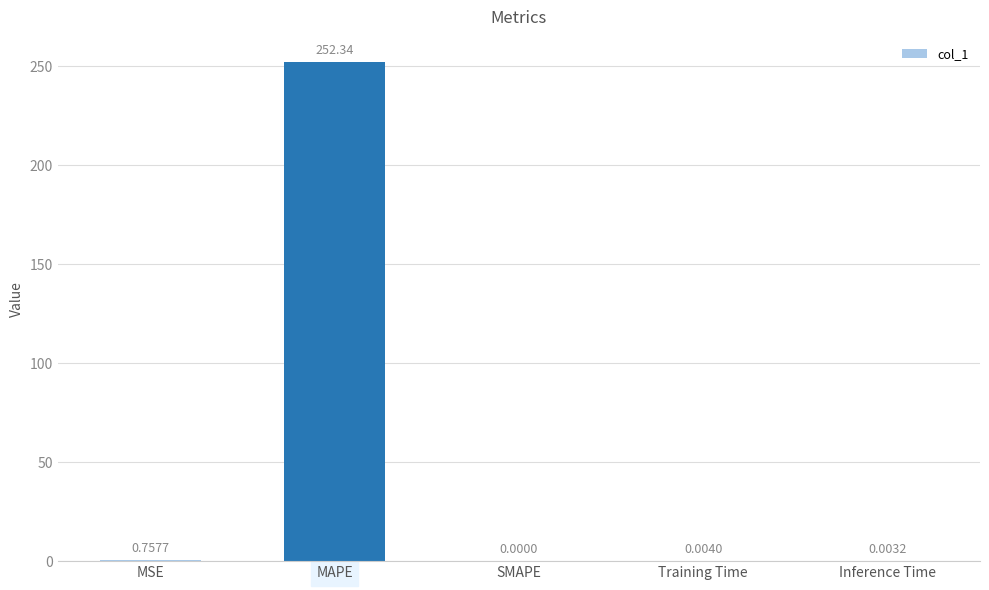

What is the sum of all values?

253.1